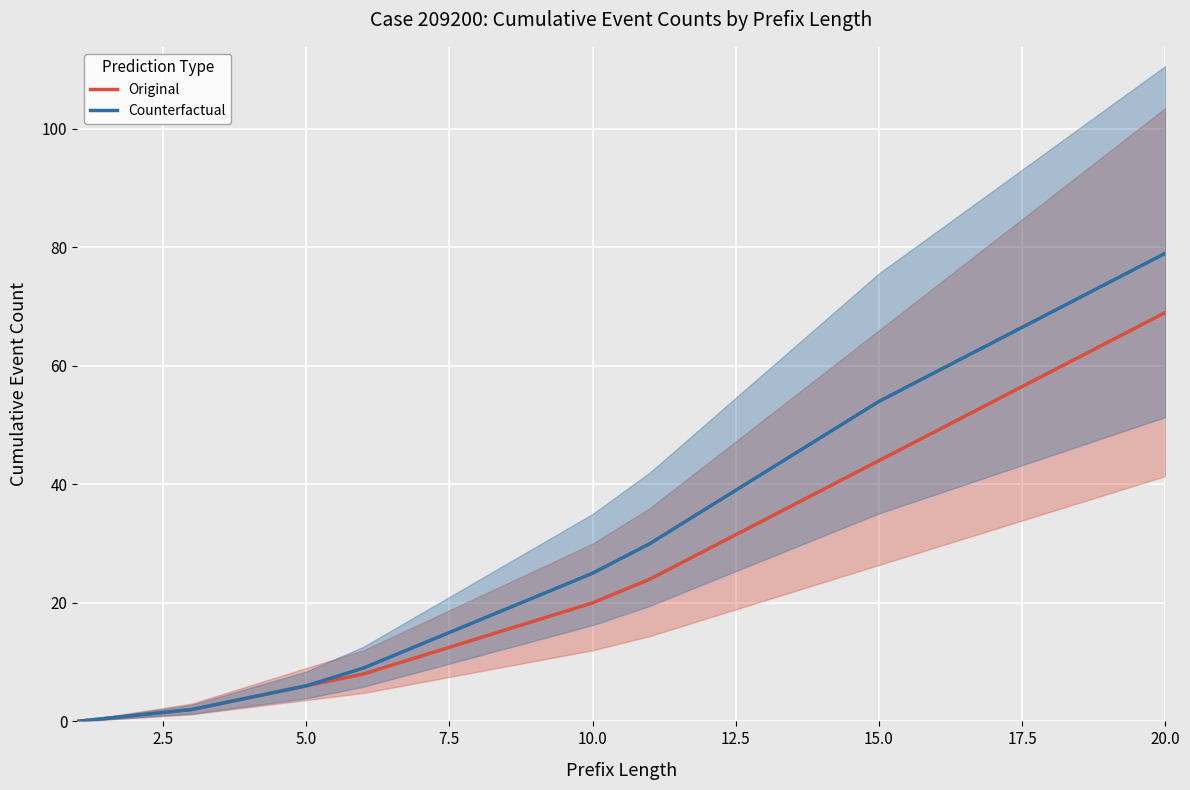

Reading left to right, what are all the values shown in this chart?

Original: 0	1	2	4	6	8	11	14	17	20	24	29	34	39	44	49	54	59	64	69
Counterfactual: 0	1	2	4	6	9	13	17	21	25	30	36	42	48	54	59	64	69	74	79